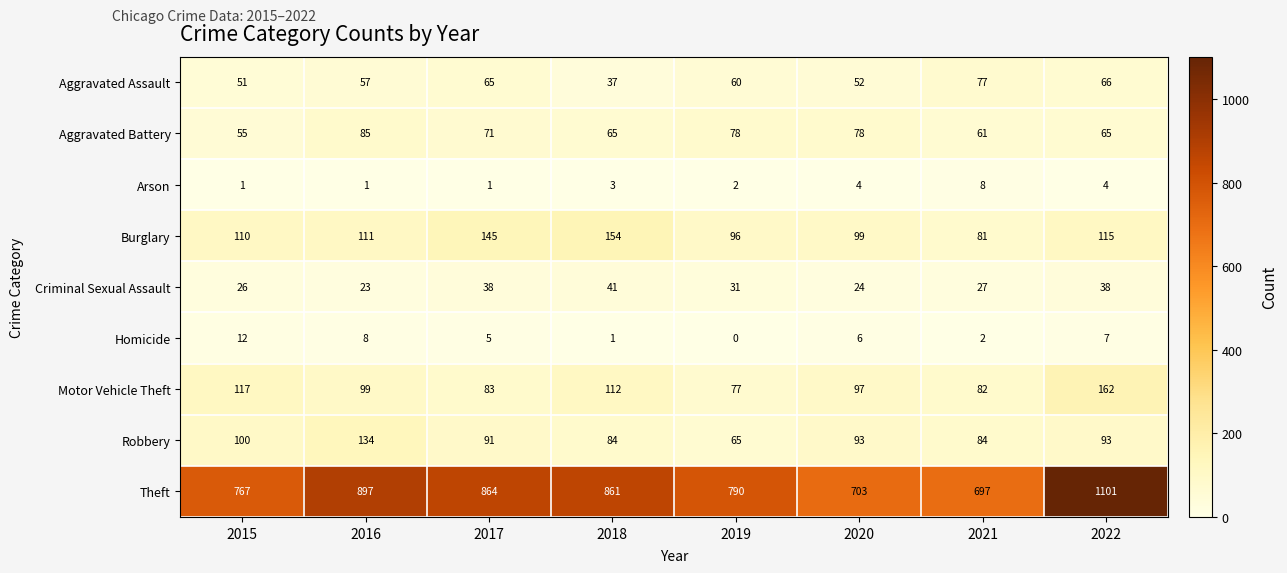

How many data points does each series have?

8